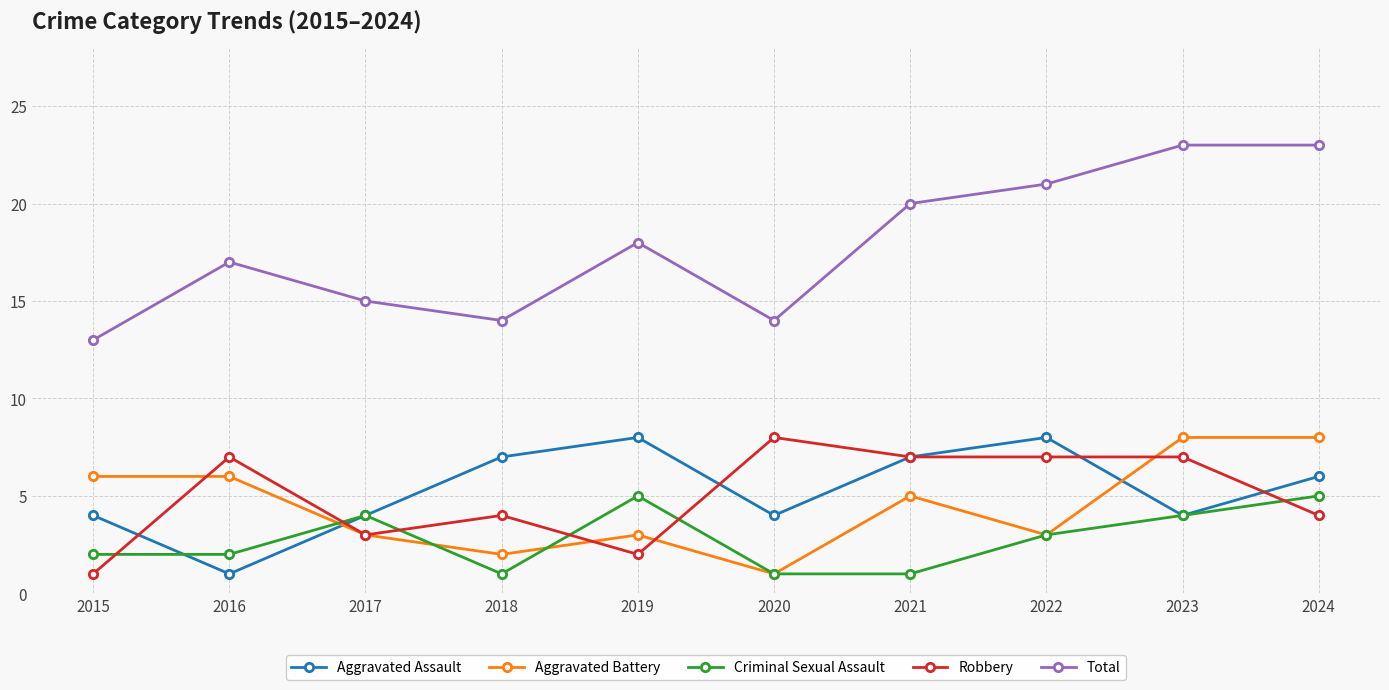

What are all the series names shown in the legend?

Aggravated Assault, Aggravated Battery, Criminal Sexual Assault, Robbery, Total